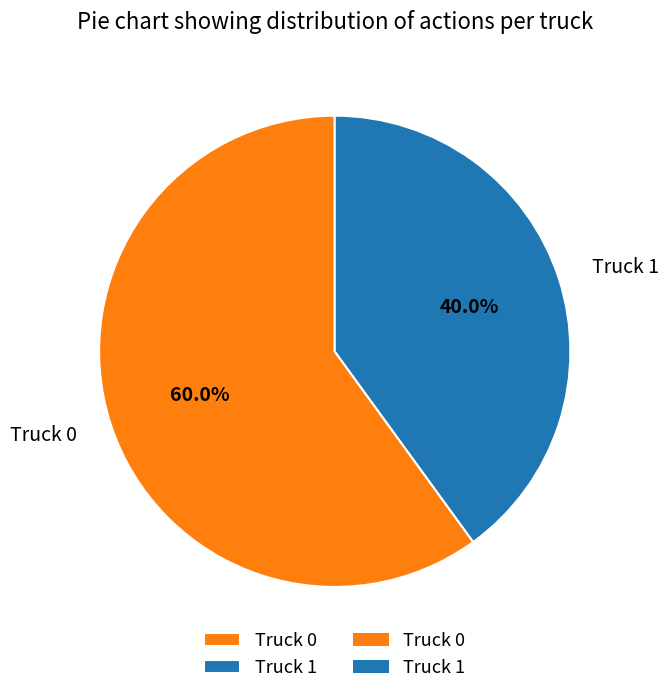

Is it true that Truck 0 is 60% of the pie?

True